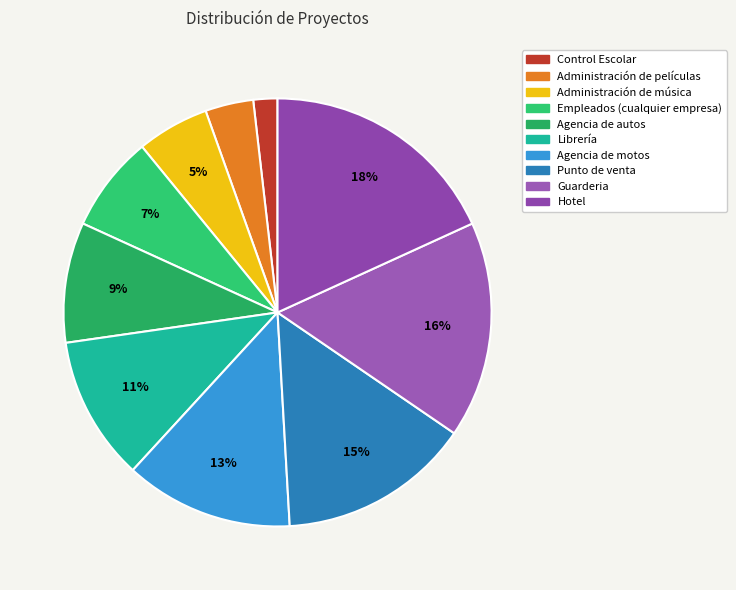

How much of the chart is everything except Agencia de autos?

90.9%